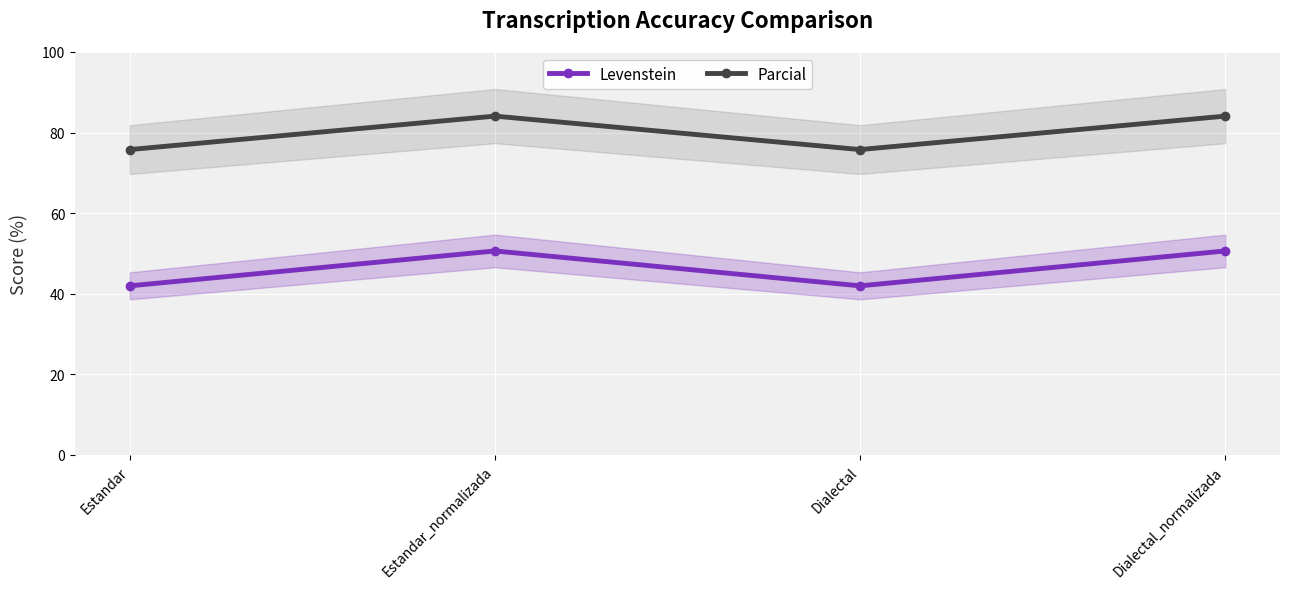

Reading left to right, transcribe all the data shown in this chart.

Levenstein: 42.0	50.6	42.0	50.6
Parcial: 75.8	84.1	75.8	84.1